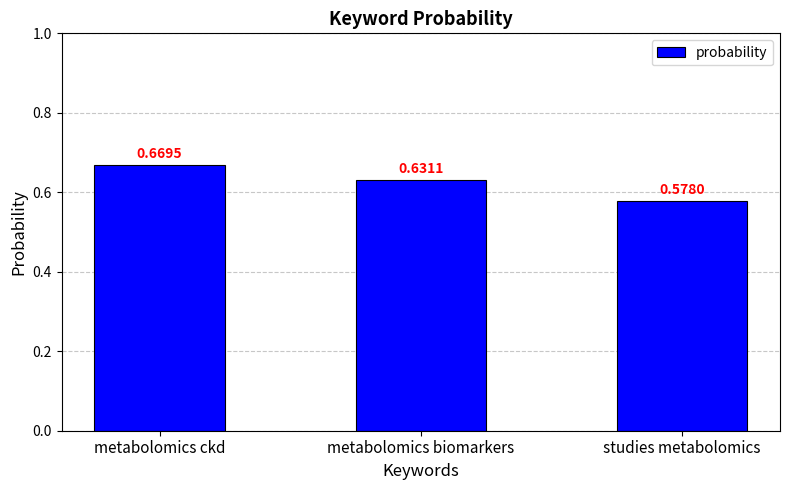

What is the label of the 3rd bar from the left?

studies metabolomics